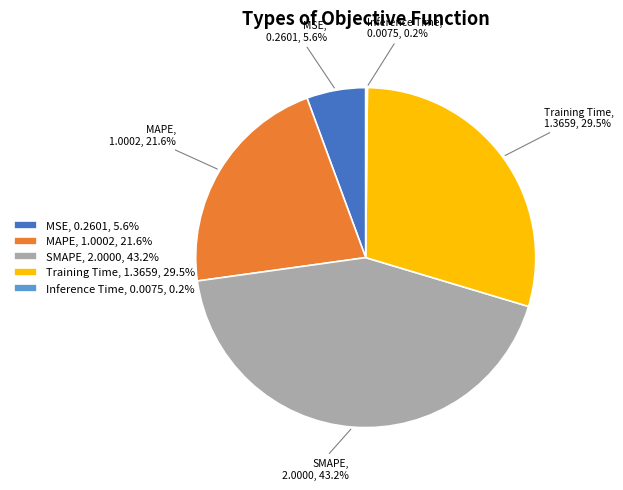

Is it true that MSE is 6% of the pie?

True